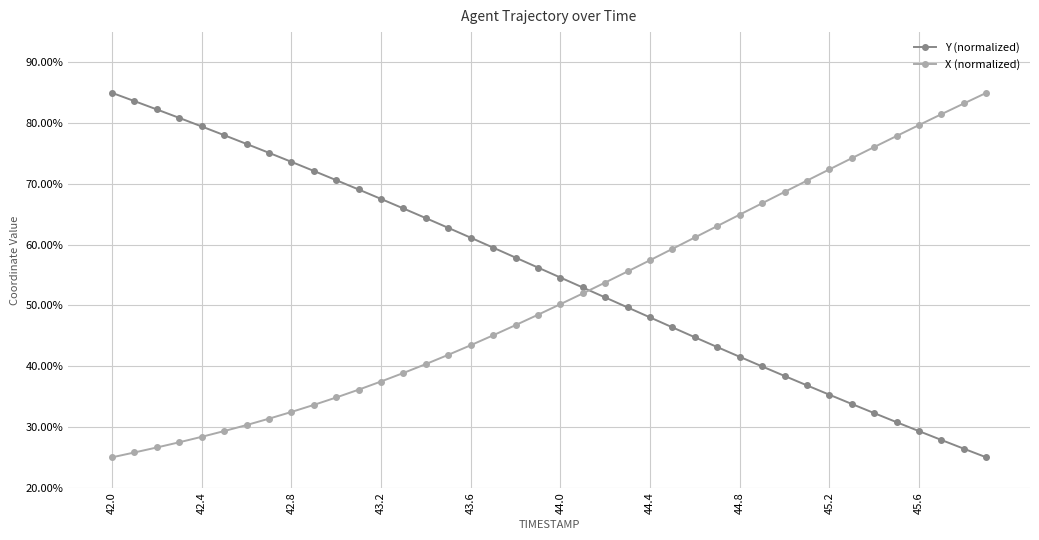

Which series ends up on top after the final intersection of Y (normalized) and X (normalized)?

X (normalized)